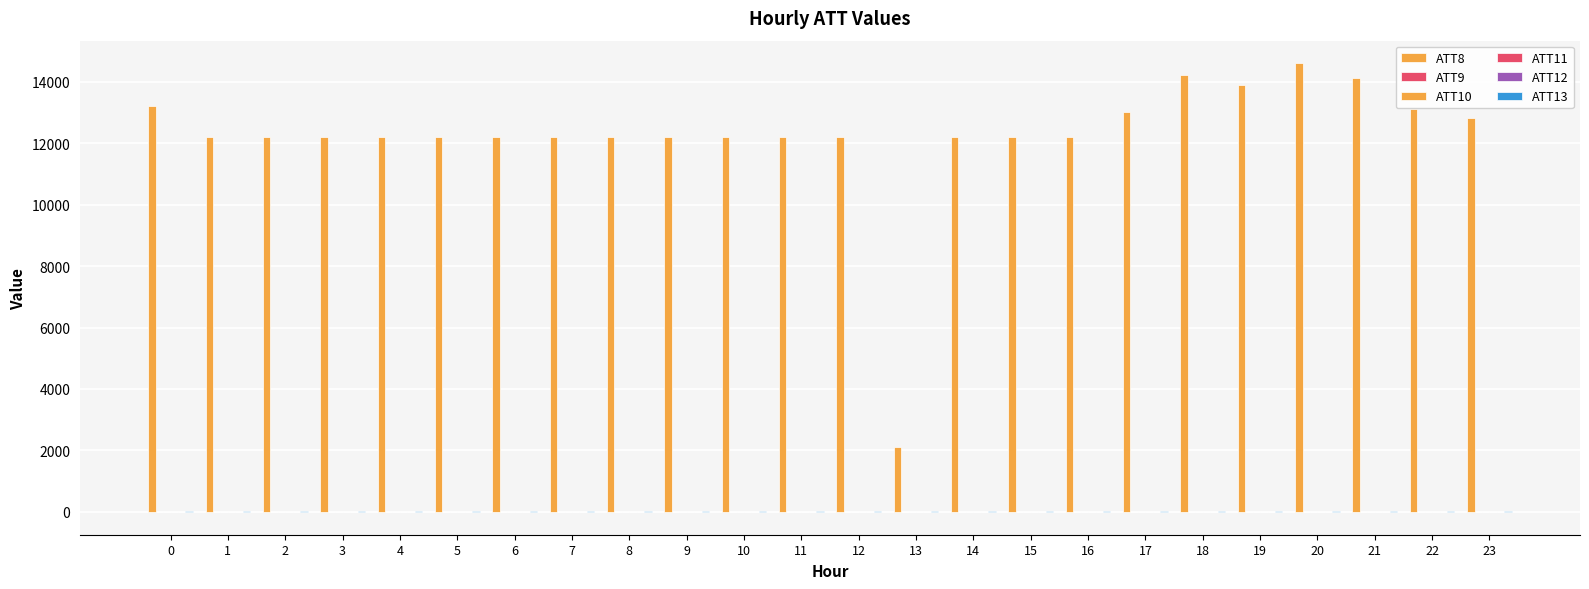

How many groups of bars are there?

24